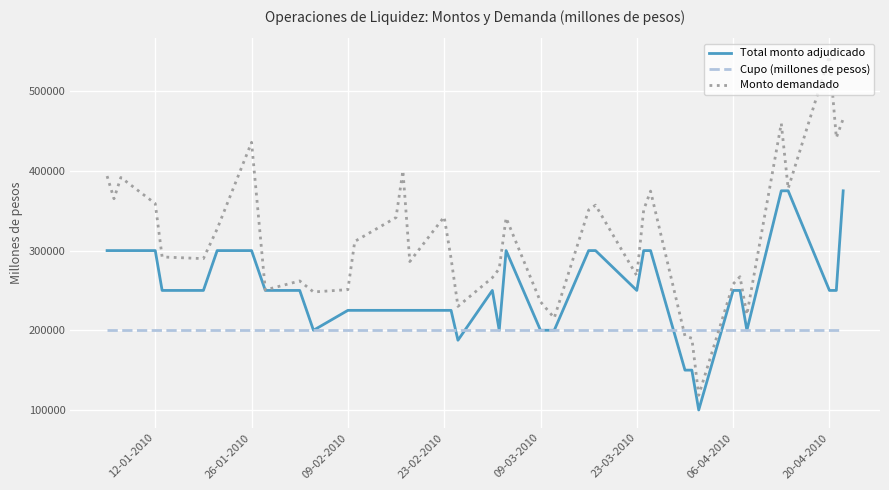

True or false: Monto demandado and Cupo (millones de pesos) cross at least once.

True